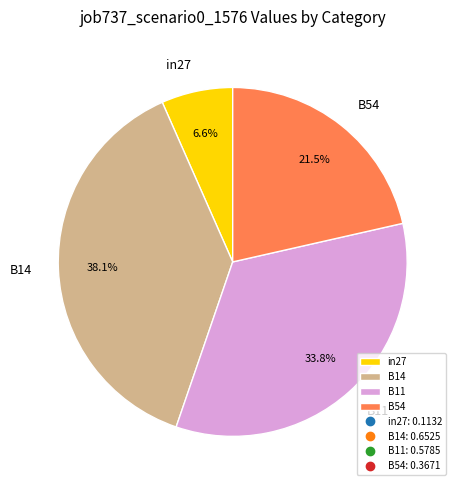

What is the smallest slice in the pie chart?

in27